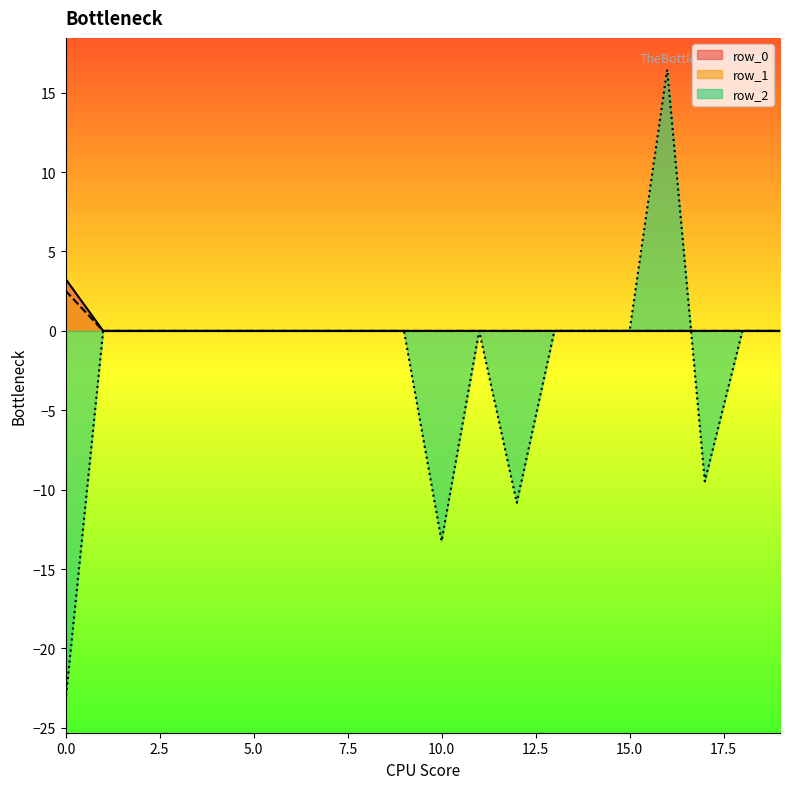

Where is row_0 nearest to the value 1?

1